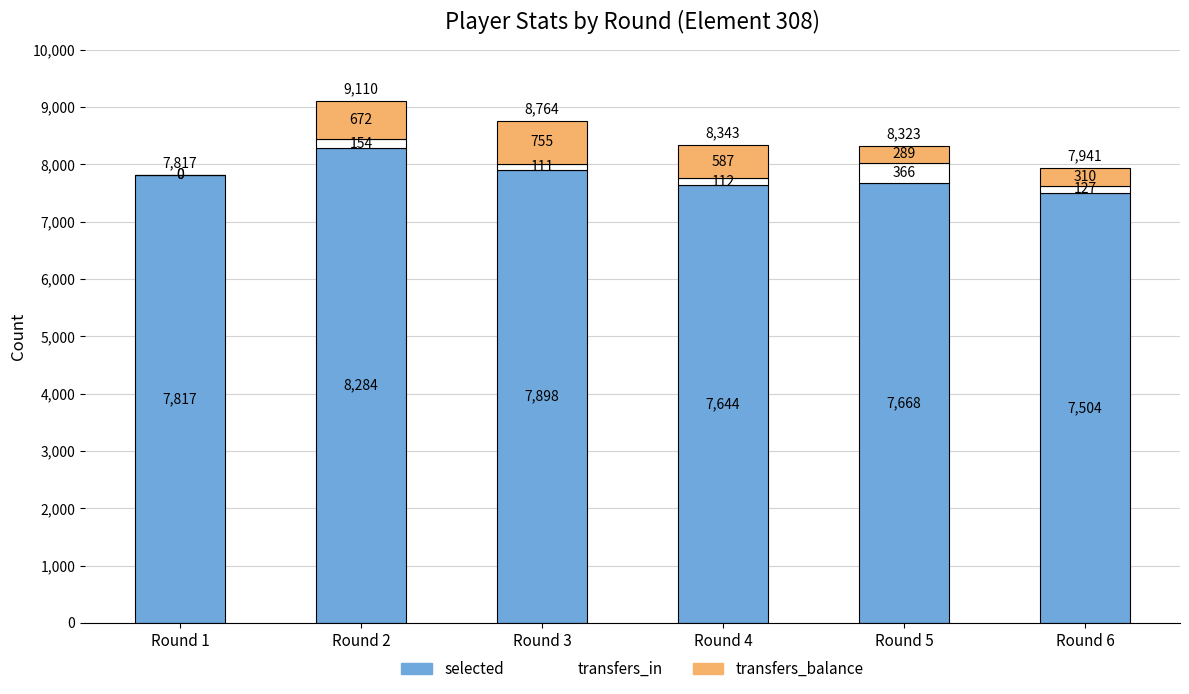

Is it true that selected equals 7898 at Round 3?

True